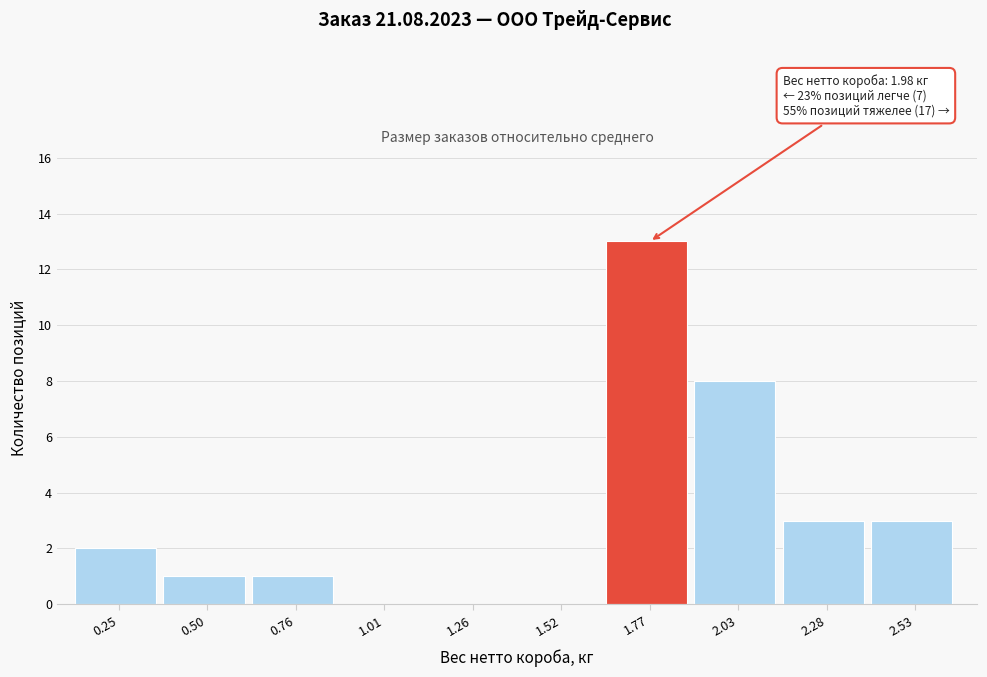

Reading right to left, transcribe all the data shown in this chart.

2.53=3	2.28=3	2.03=8	1.77=13	1.52=0	1.26=0	1.01=0	0.76=1	0.50=1	0.25=2